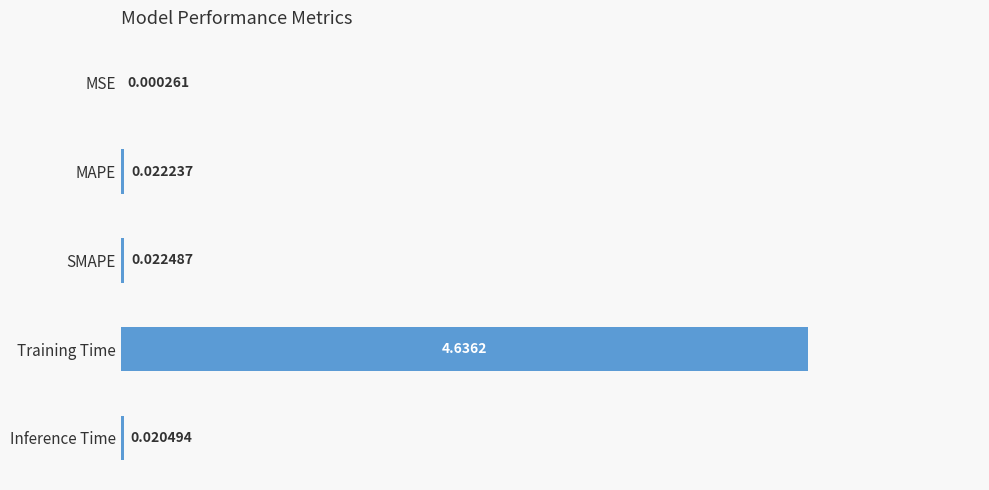

What is the sum of all values?

4.7